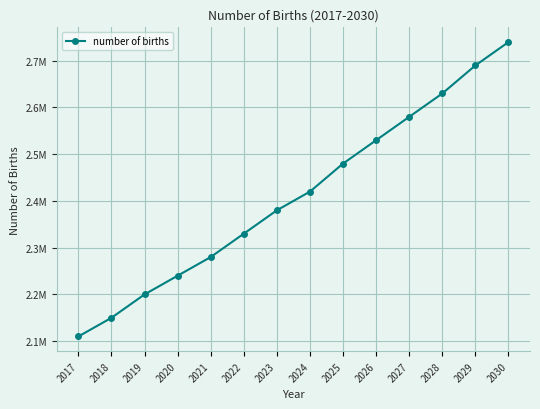

At which label is the value closest to 2425000?

2024